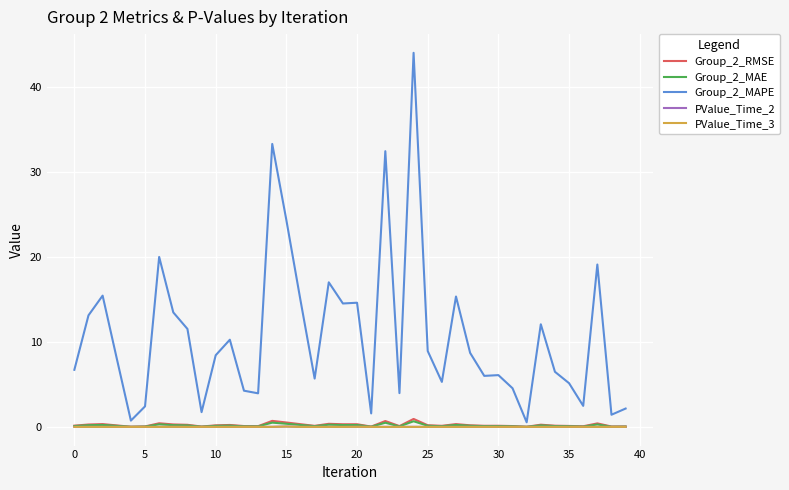

Which series has the largest total across all categories?

Group_2_MAPE